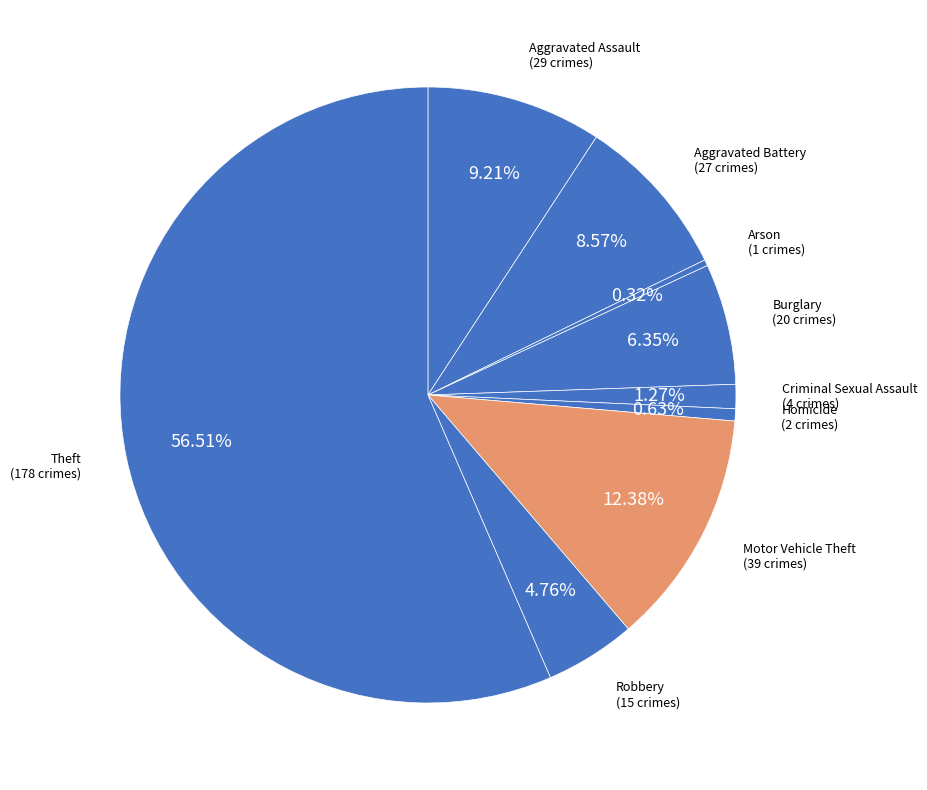

Which slice represents more than half of the pie?

Theft